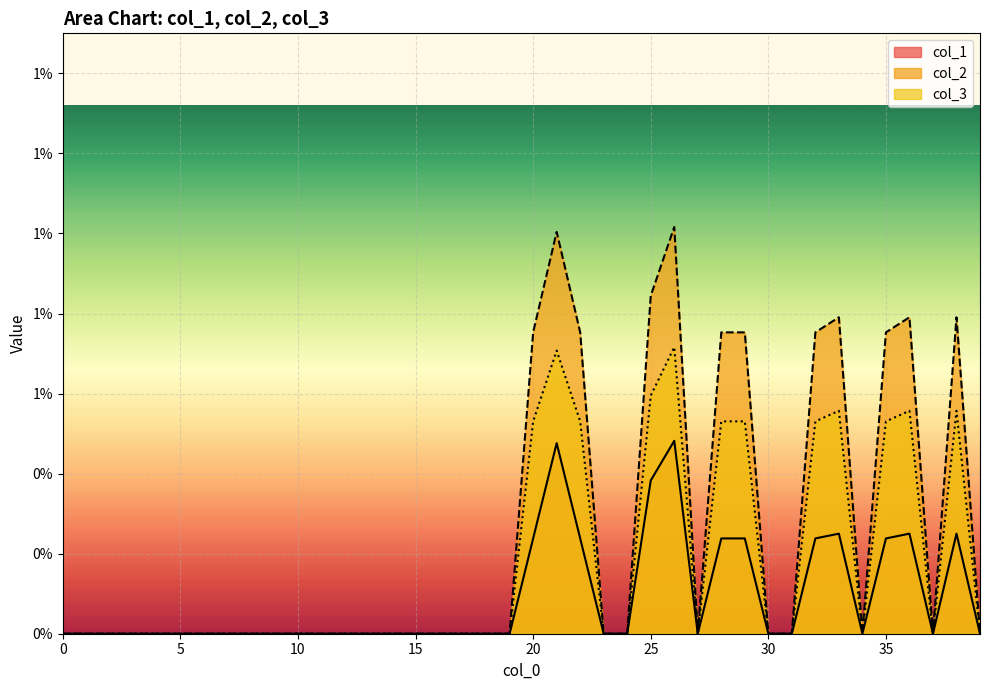

How many data points in col_2 are above 0?

12